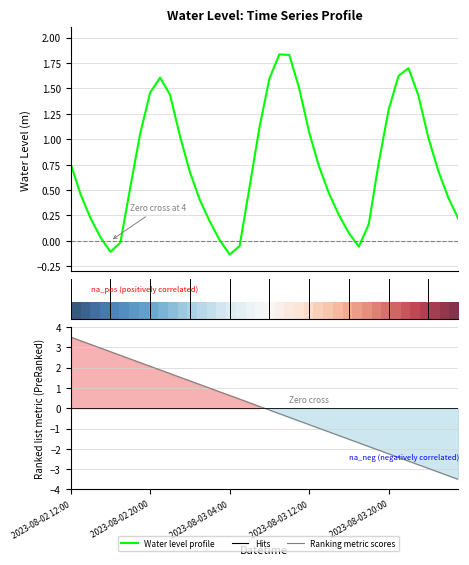

Where is the first local maximum for Water Level (m)?

9